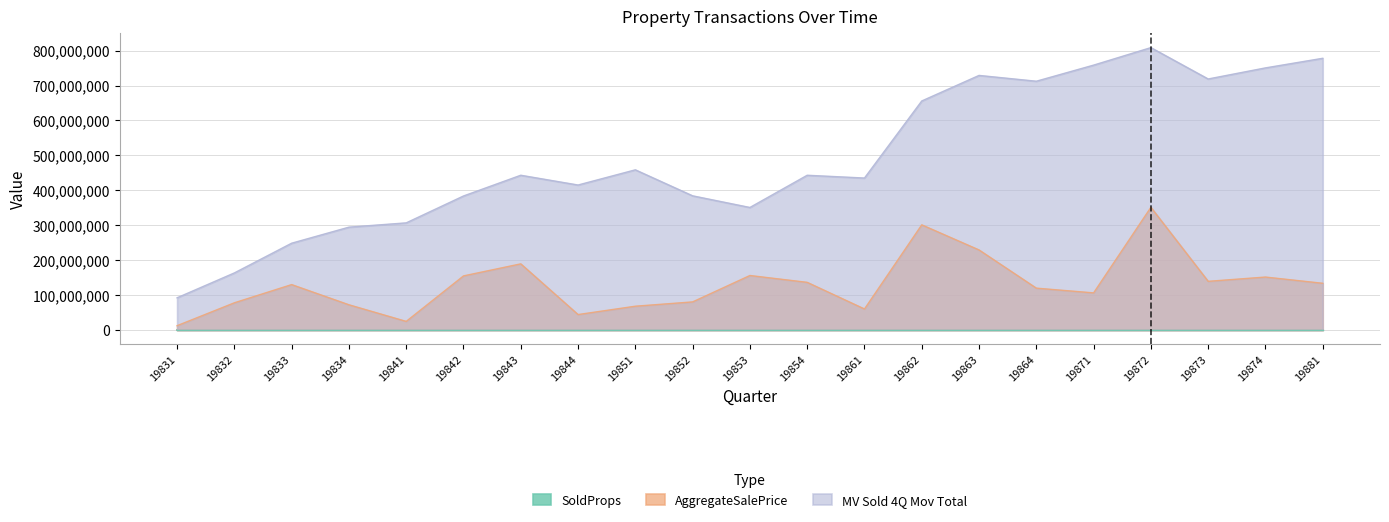

The value of SoldProps at 19852 is 20. True or false?

True